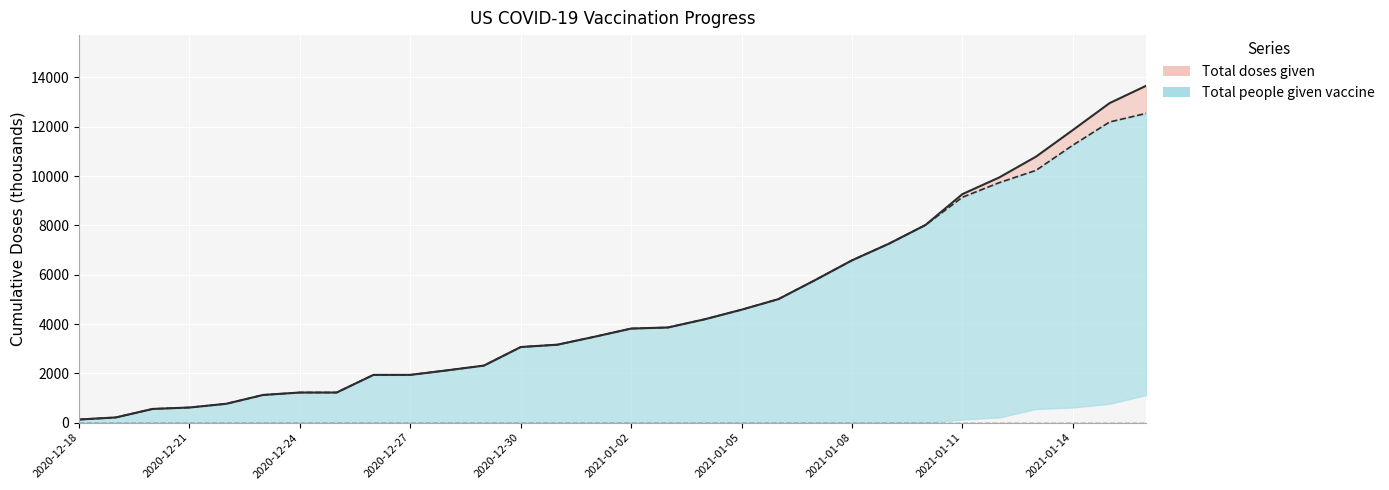

Rank the series by their average value, from lowest to highest.

Total people given vaccine, Total doses given